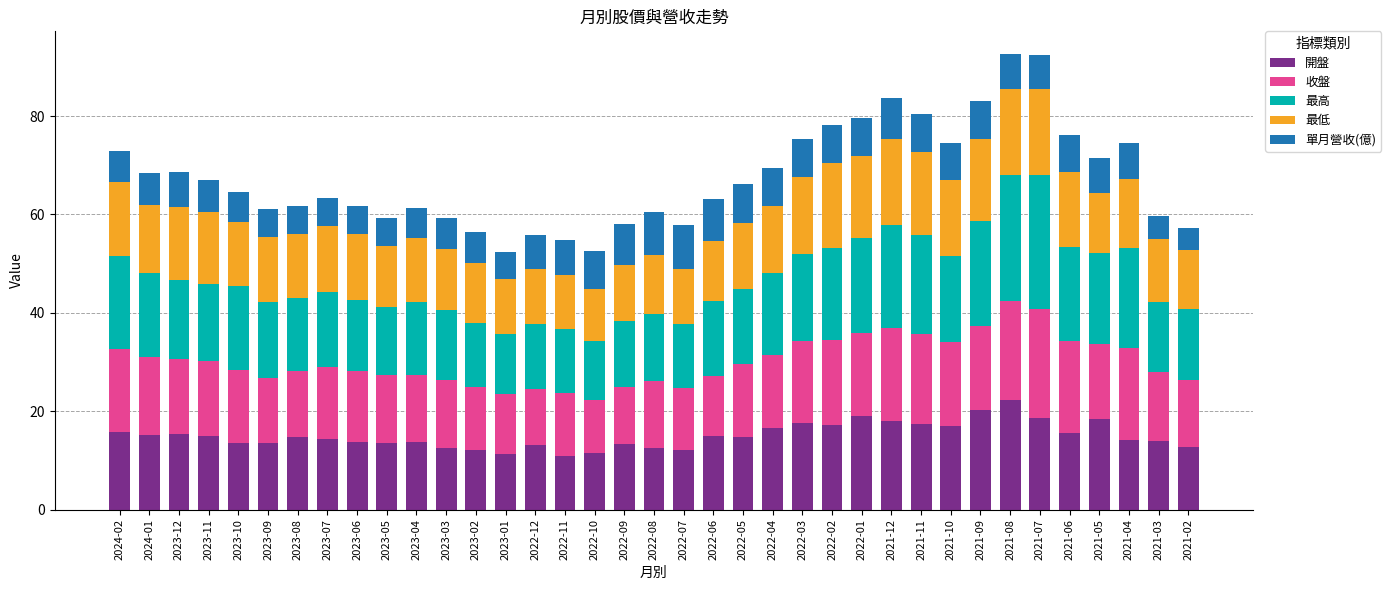

Where does the 開盤 series first go above 14?

2024-02